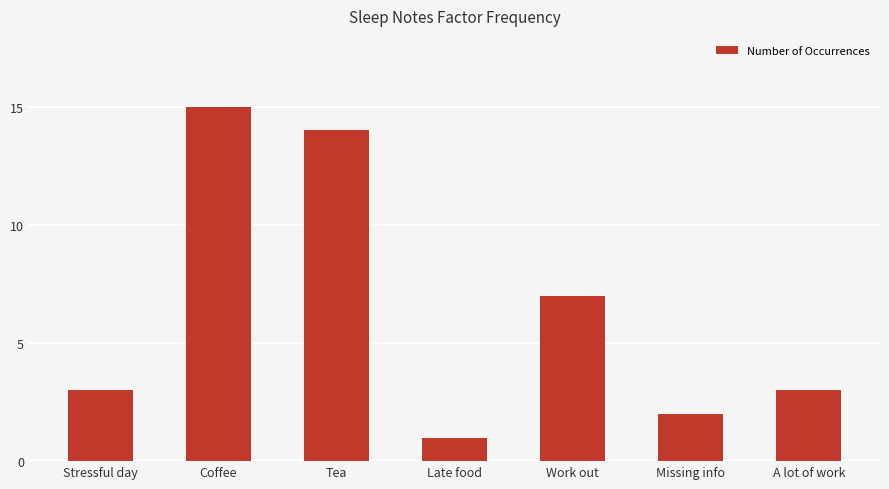

What is the ratio of the value at Coffee to the value at A lot of work?

5.0